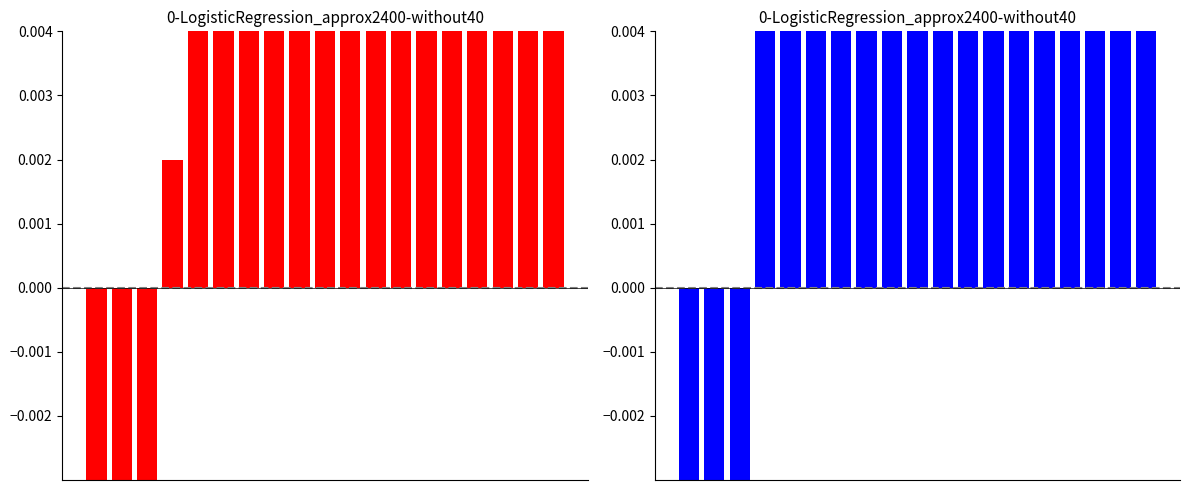

The value of U.S. Domestic Load Factor at 8 is 0.0. True or false?

False